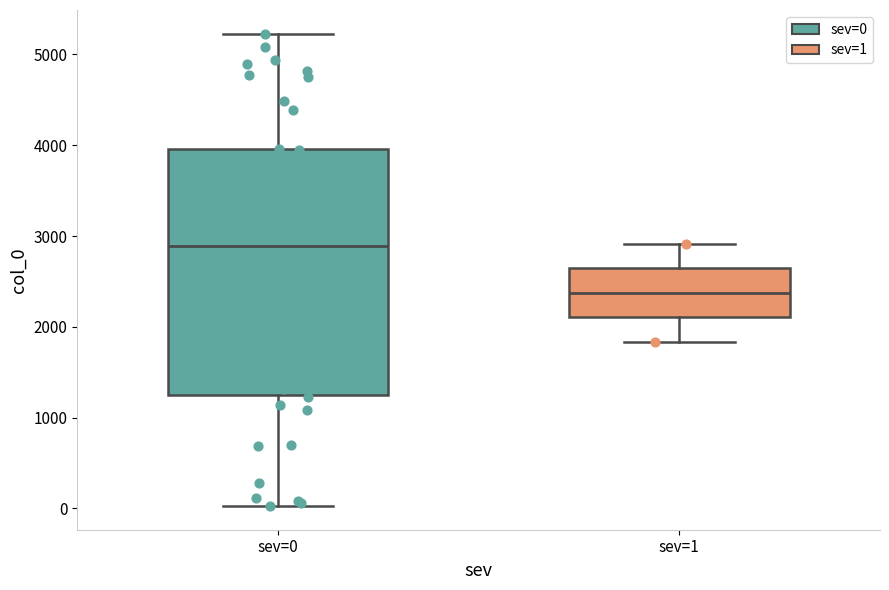

Which box's median line is the highest?

sev=0